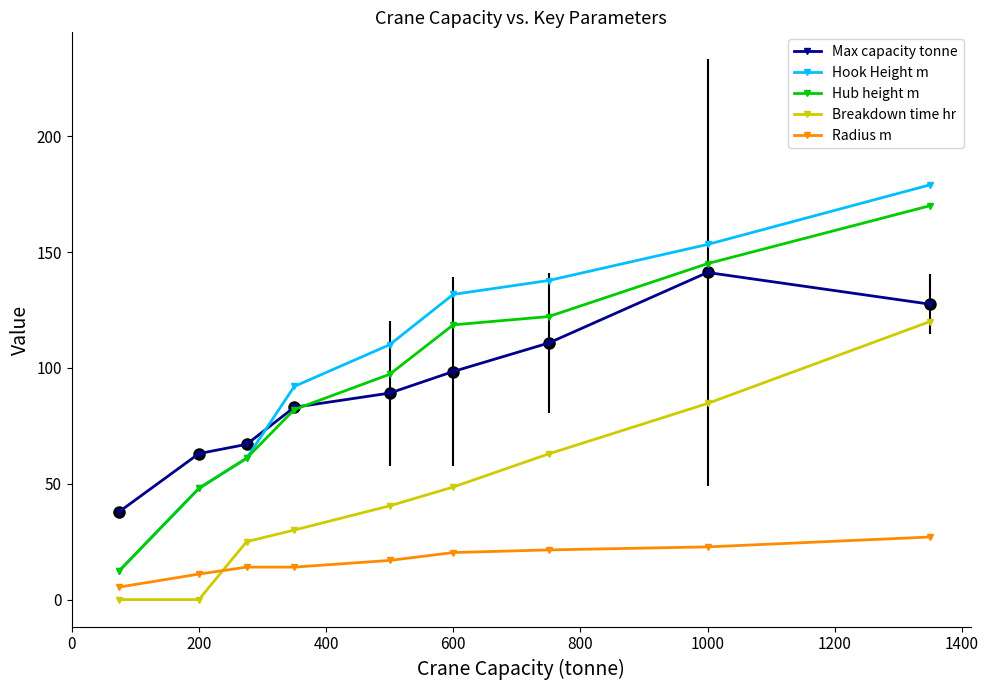

Which series has the widest spread of values?

Hook Height m